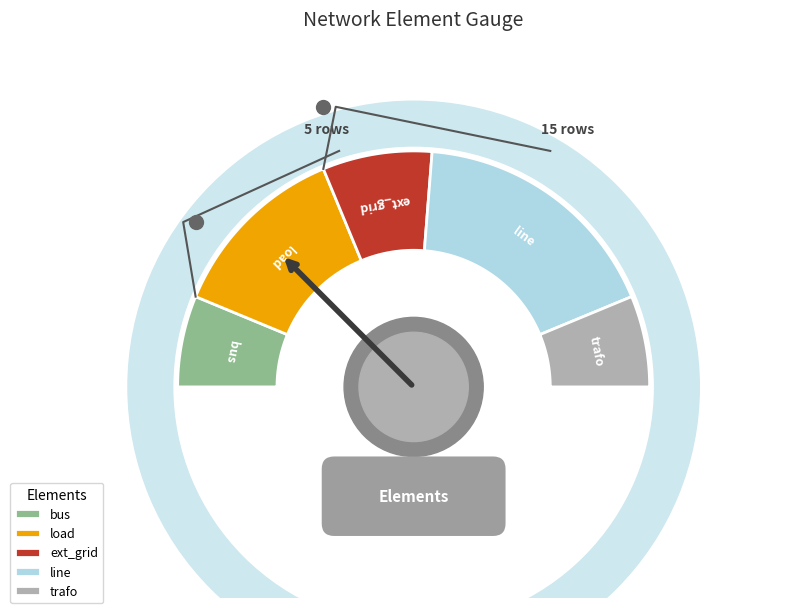

What portion of the pie excludes load?

75.0%